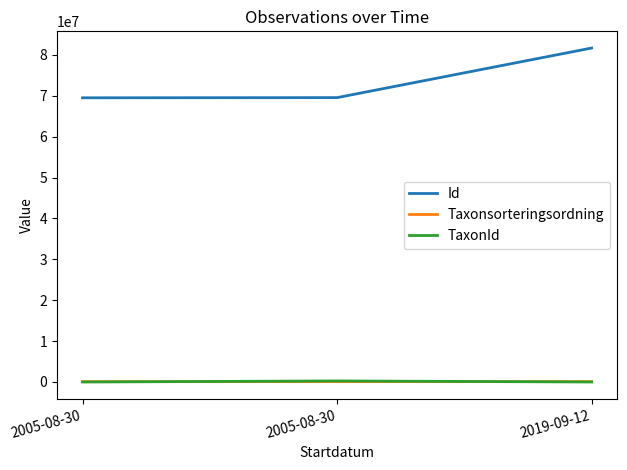

Reading right to left, extract all data points from this chart.

Id: 2019-09-12=81679426	2005-08-30=69551414	2005-08-30=69506560
Taxonsorteringsordning: 2019-09-12=89170	2005-08-30=88933	2005-08-30=85222
TaxonId: 2019-09-12=3215	2005-08-30=256335	2005-08-30=473